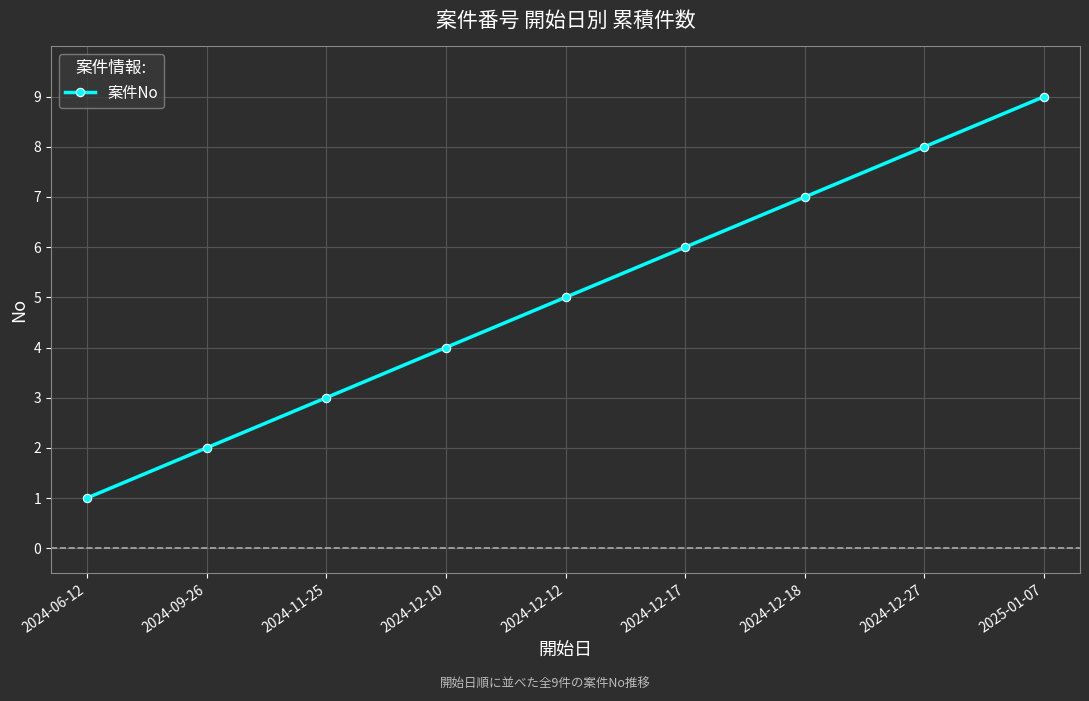

What is the maximum value shown in the chart?

9